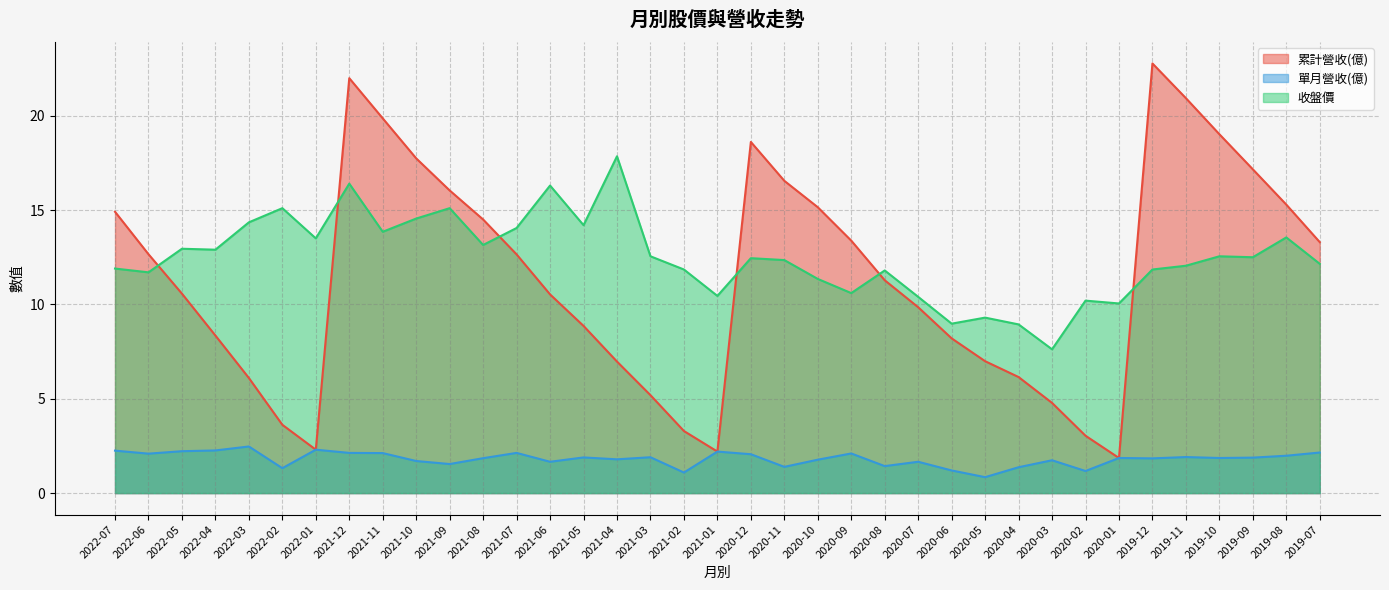

Does the chart have visible grid lines?

Yes